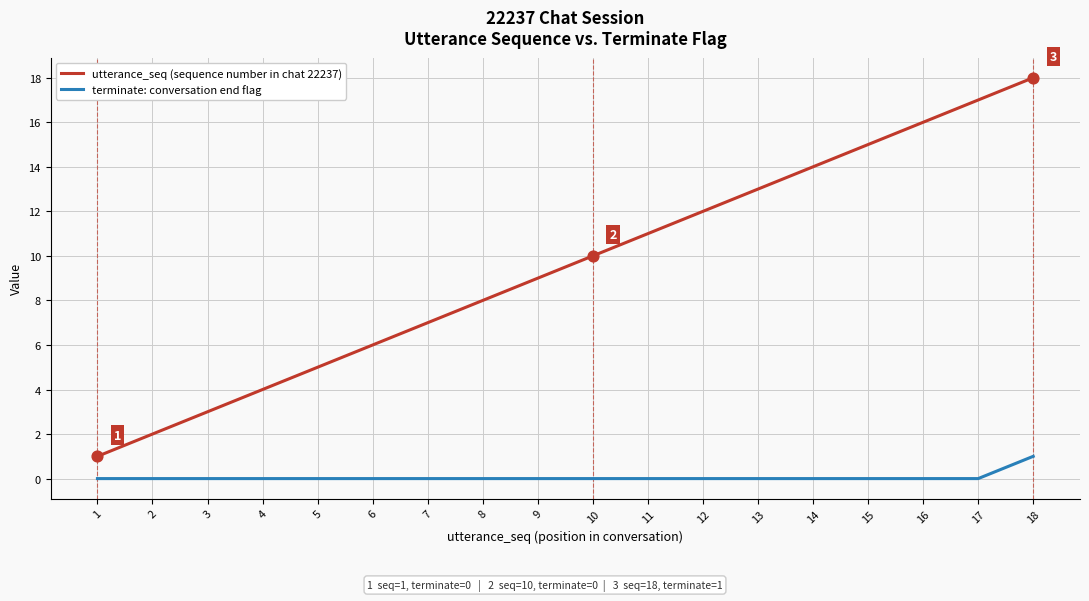

What is the total value across all series at 11?

11